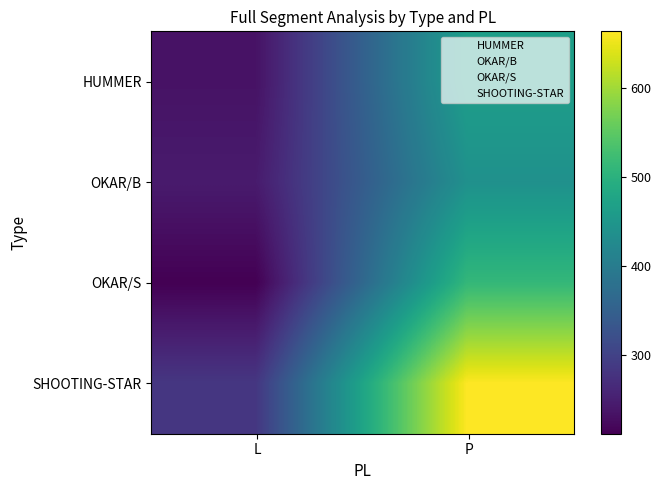

How many categories are shown in the chart?

2